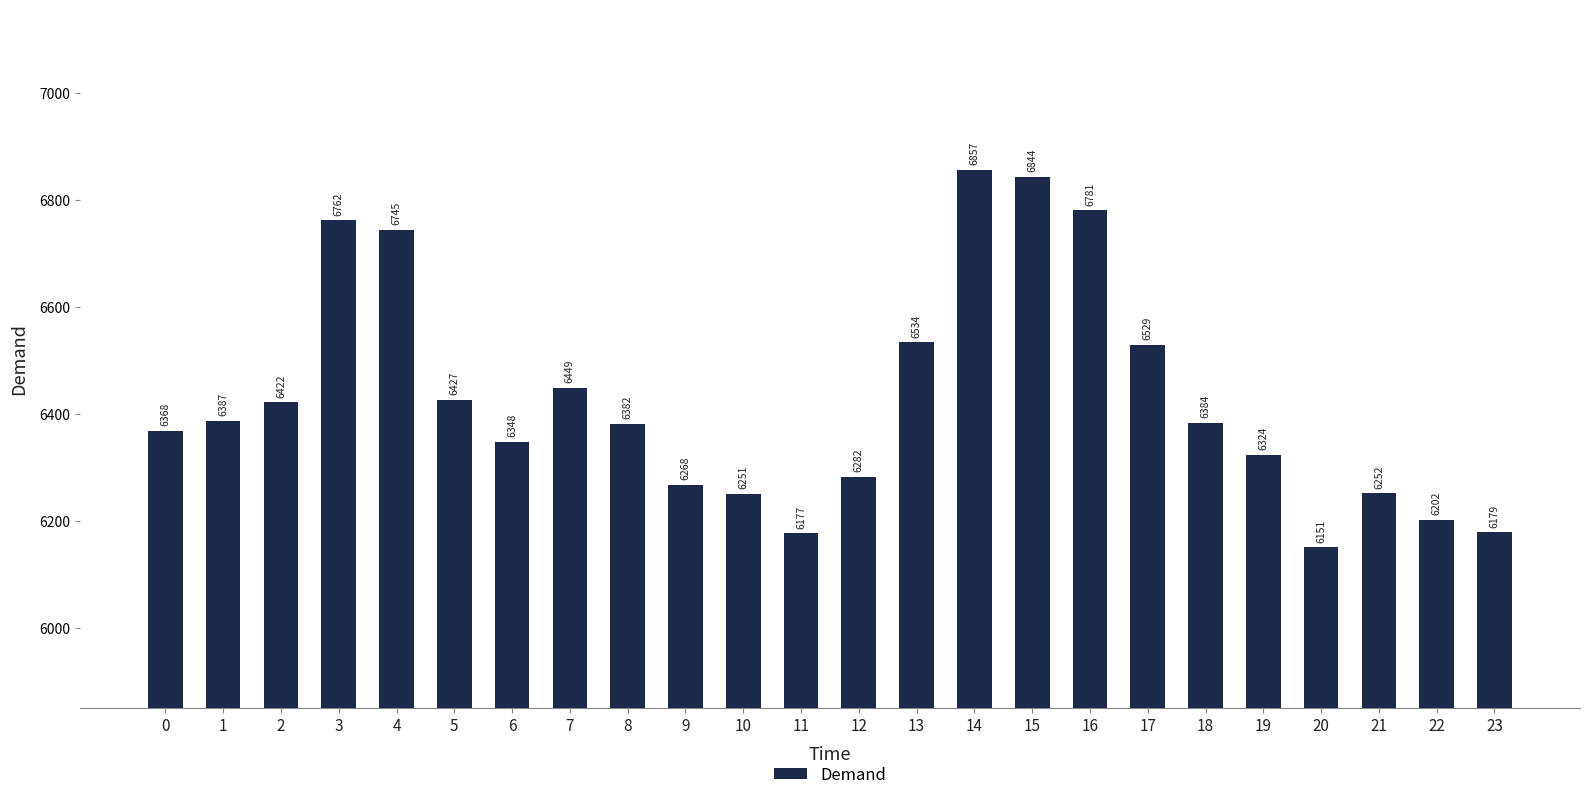

Is it true that the value at 18 is 11124?

False